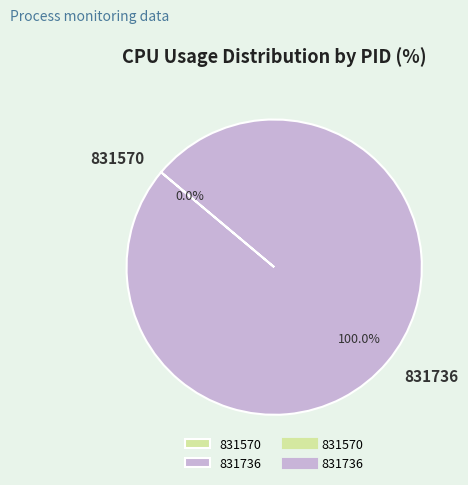

Does 831736 account for over 50% of the chart?

Yes